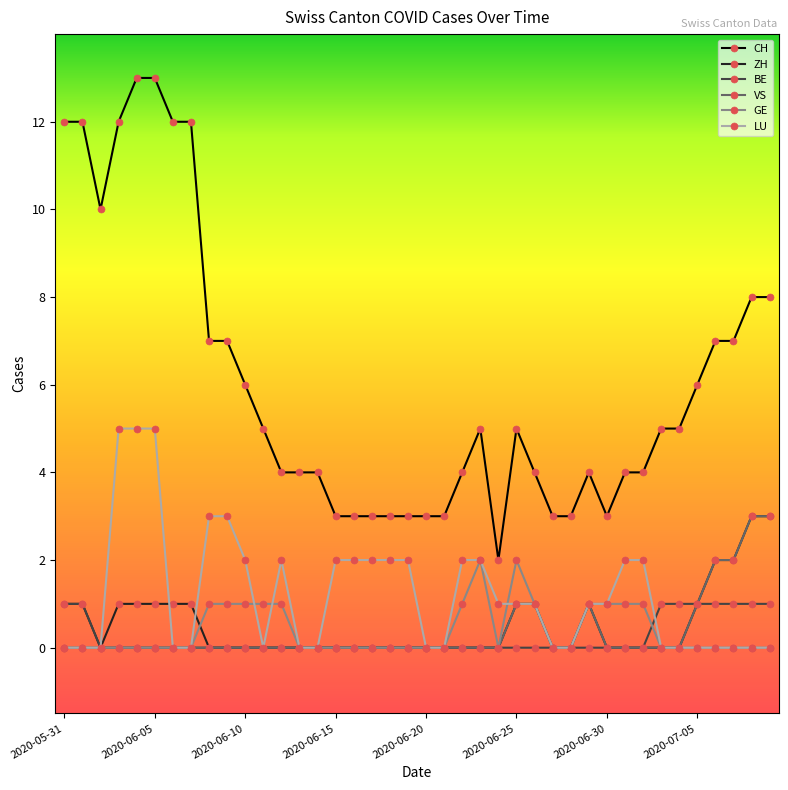

How many lines are shown in the chart?

6